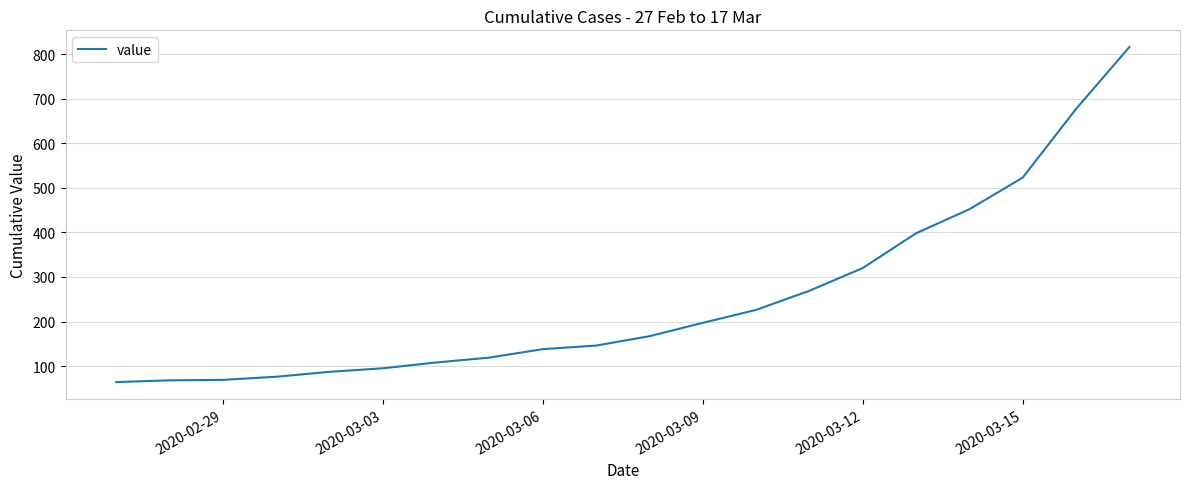

What is the maximum value shown in the chart?

816